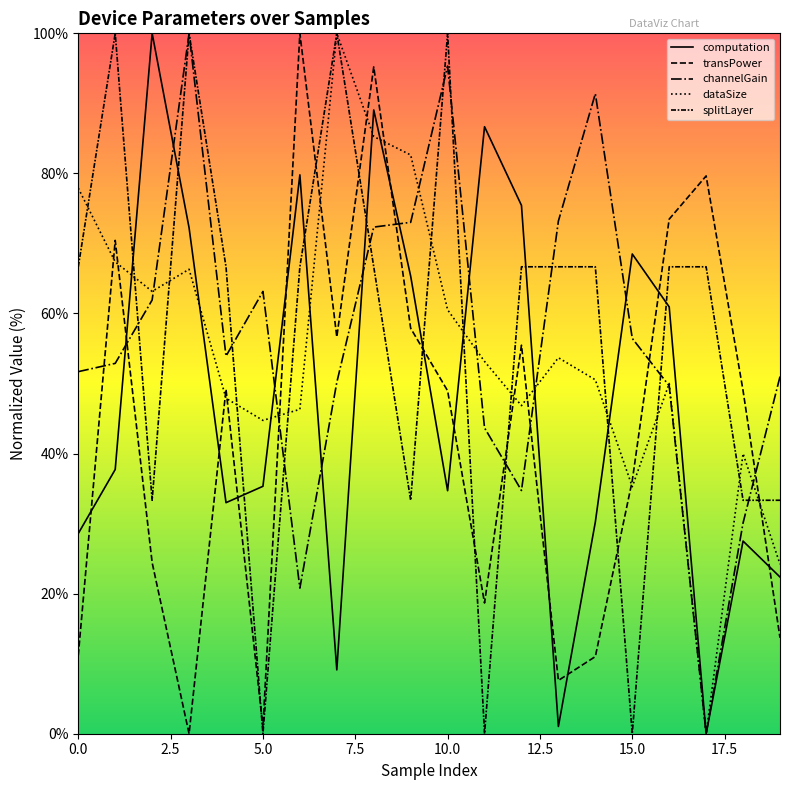

Reading right to left, what are all the values shown in this chart?

computation: 22.4	27.5	0.0	60.9	68.5	30.2	1.0	75.4	86.7	34.7	65.3	89.1	9.1	79.8	35.3	33.0	72.2	100.0	37.7	28.6
transPower: 13.7	49.0	79.6	73.5	36.1	11.0	7.6	55.5	18.7	49.0	57.9	95.2	56.6	100.0	0.9	49.2	0.0	24.4	70.4	11.2
channelGain: 51.0	30.1	0.0	49.7	56.4	91.4	73.2	34.7	43.7	95.3	73.0	72.3	50.2	20.8	63.1	53.9	100.0	61.9	52.9	51.7
dataSize: 24.2	40.0	0.0	50.0	35.3	50.5	53.7	46.8	53.2	60.5	82.6	85.3	100.0	46.3	44.7	47.9	66.3	63.2	67.4	77.9
splitLayer: 33.3	33.3	66.7	66.7	0.0	66.7	66.7	66.7	0.0	100.0	33.3	66.7	100.0	66.7	0.0	66.7	100.0	33.3	100.0	66.7